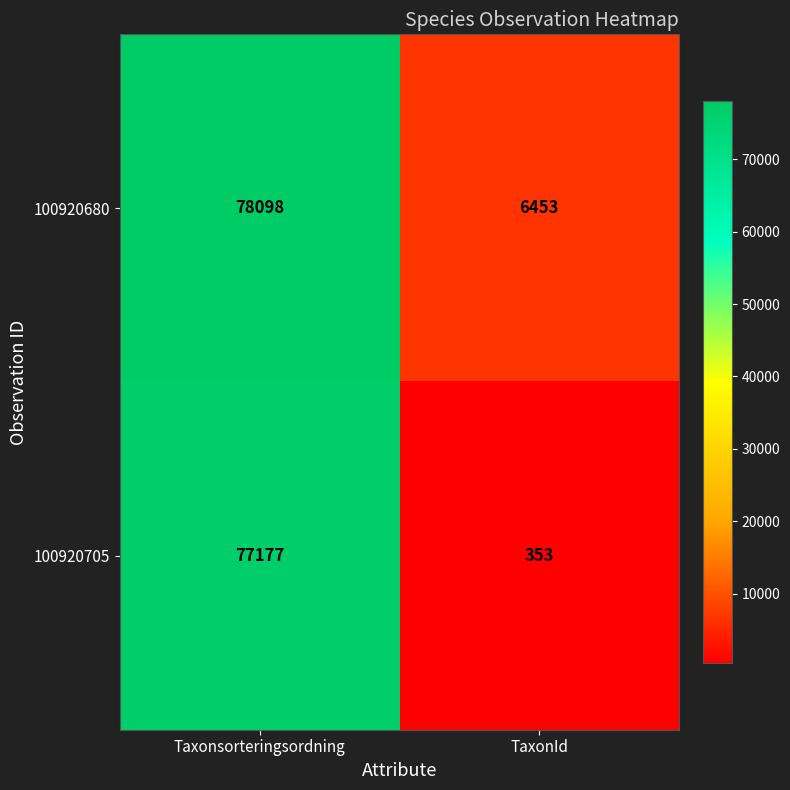

Reading right to left, what are all the values shown in this chart?

100920680: TaxonId=6453	Taxonsorteringsordning=78098
100920705: TaxonId=353	Taxonsorteringsordning=77177